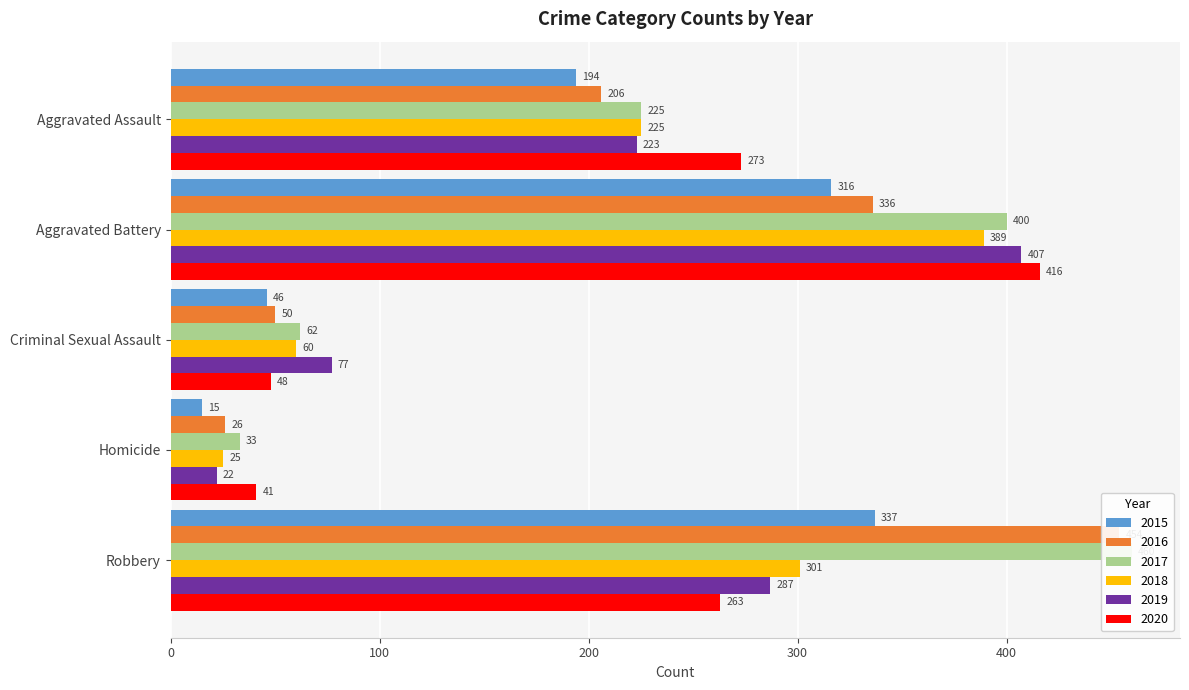

At Aggravated Assault, list the series in order from largest to smallest.

2020, 2017, 2018, 2019, 2016, 2015